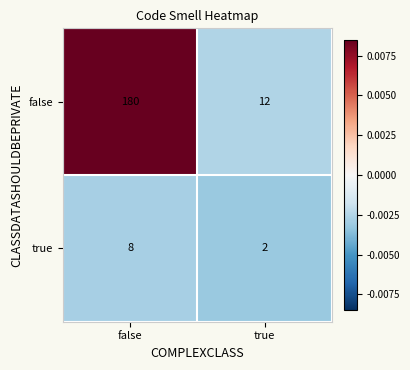

Rank the series by their maximum value, from lowest to highest.

true, false